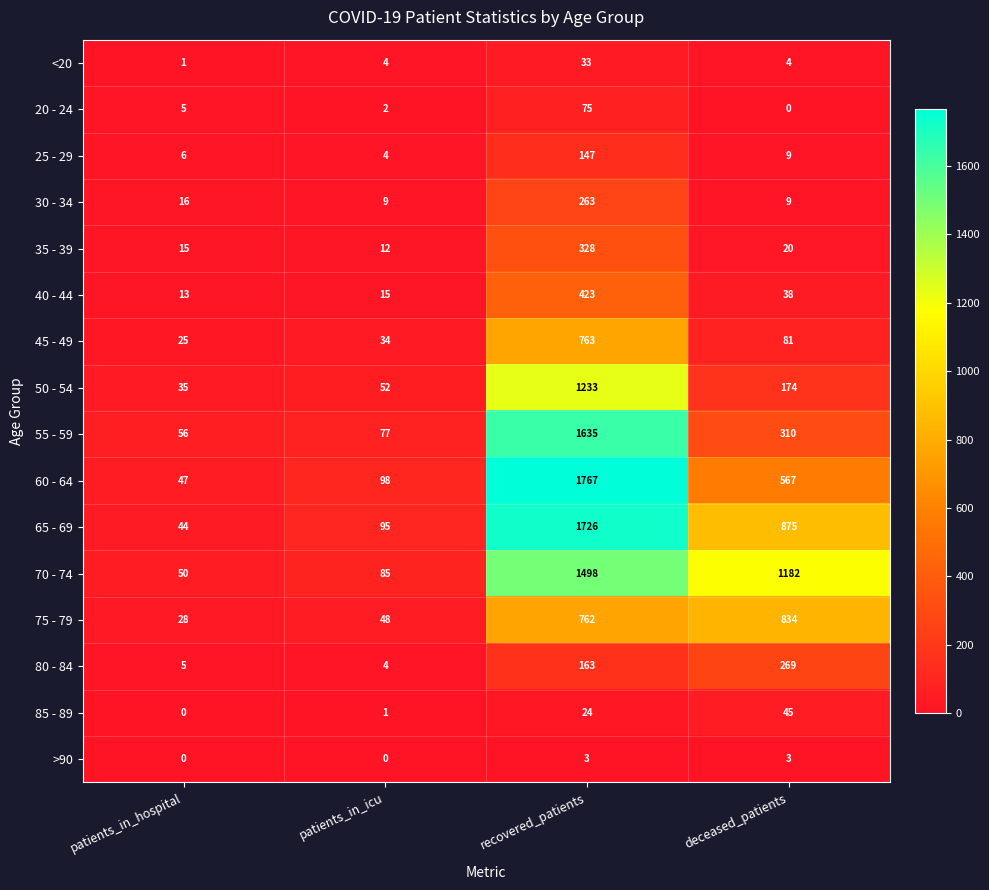

List the labels in order of 65 - 69 value, largest first.

recovered_patients, deceased_patients, patients_in_icu, patients_in_hospital